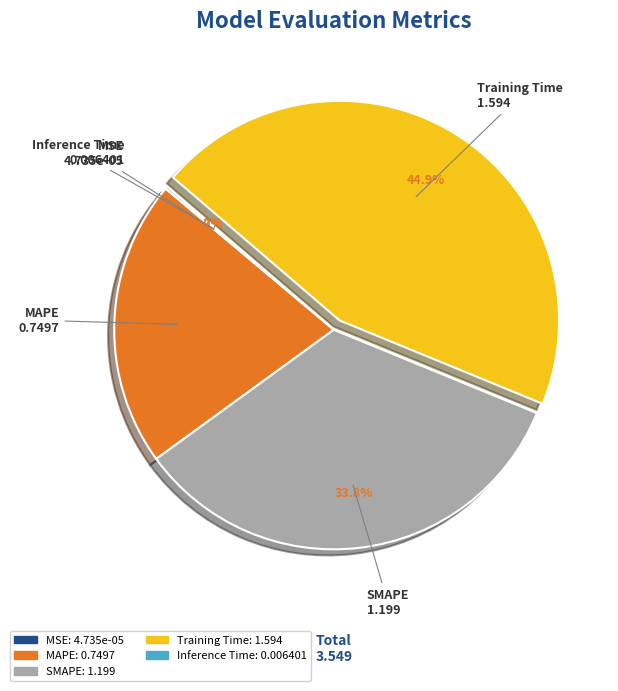

True or false: SMAPE accounts for 40% of the total.

False